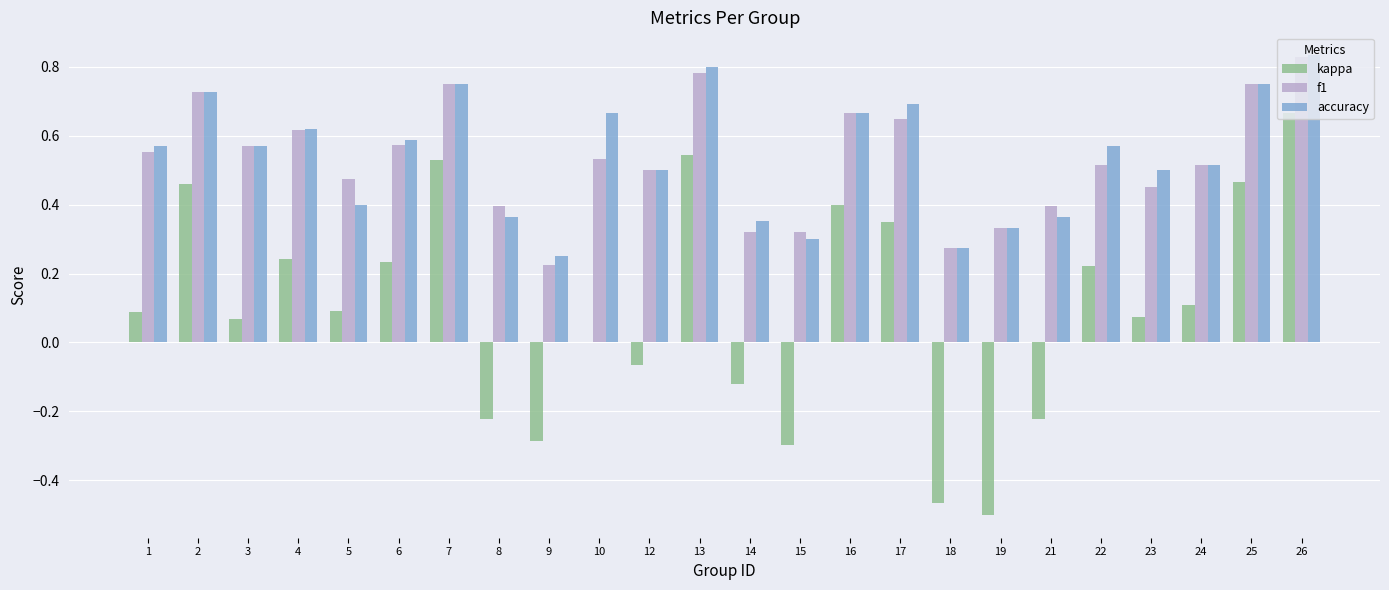

How many groups of bars are there?

24